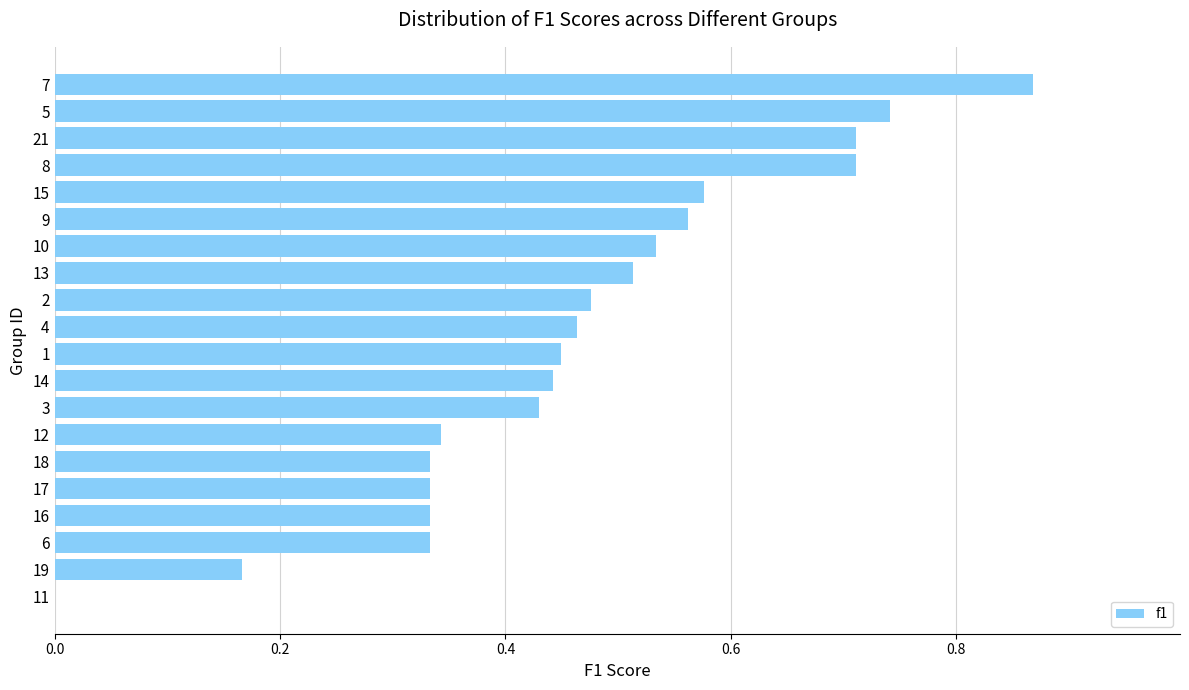

What is the change in value from 2 to 15?

+0.1